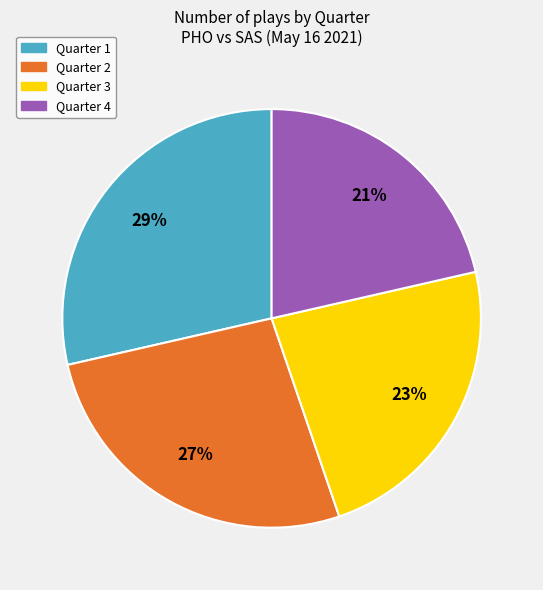

What is the largest slice in the pie chart?

Quarter 1